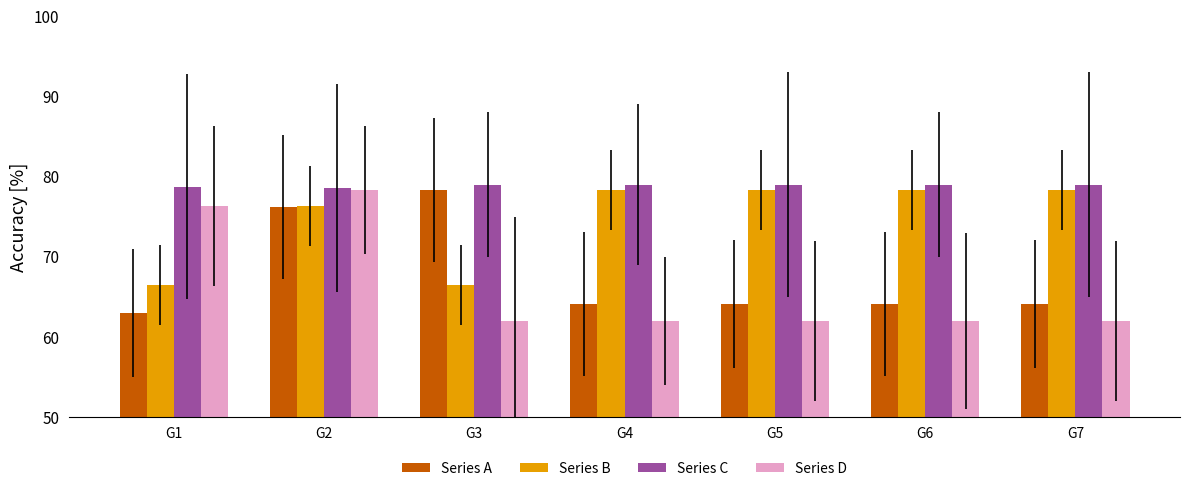

Which series has the largest range (max minus min)?

Series D